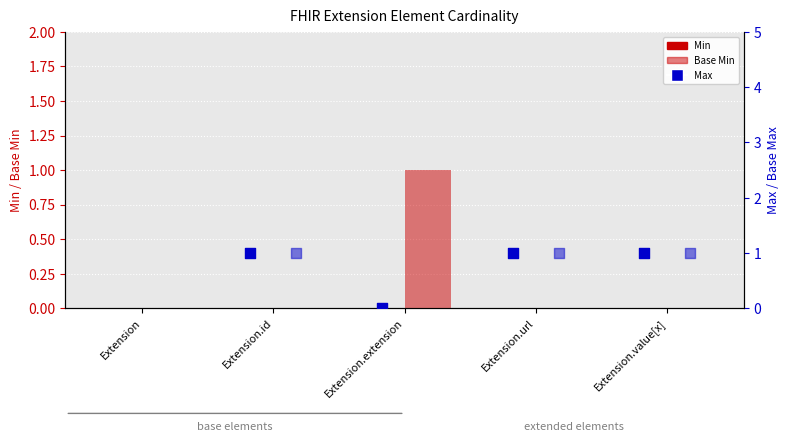

Is the value of Max at Extension.extension greater than the value of Base Min at Extension.extension?

No